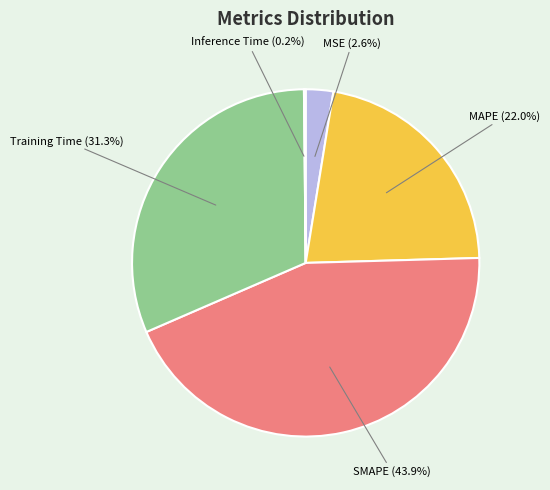

Which slice is the largest?

SMAPE